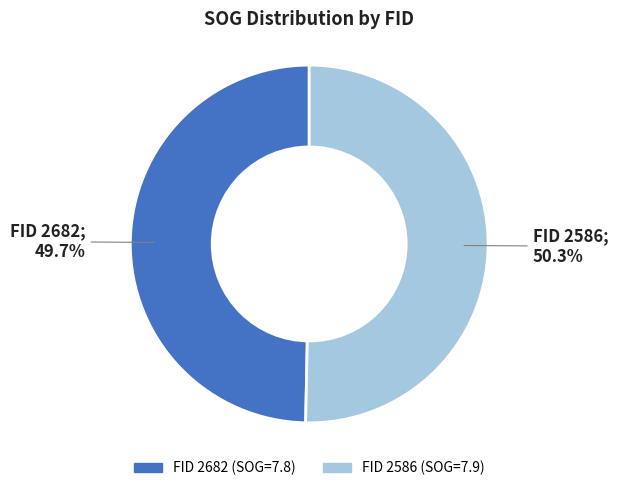

Does any single category account for the majority?

Yes